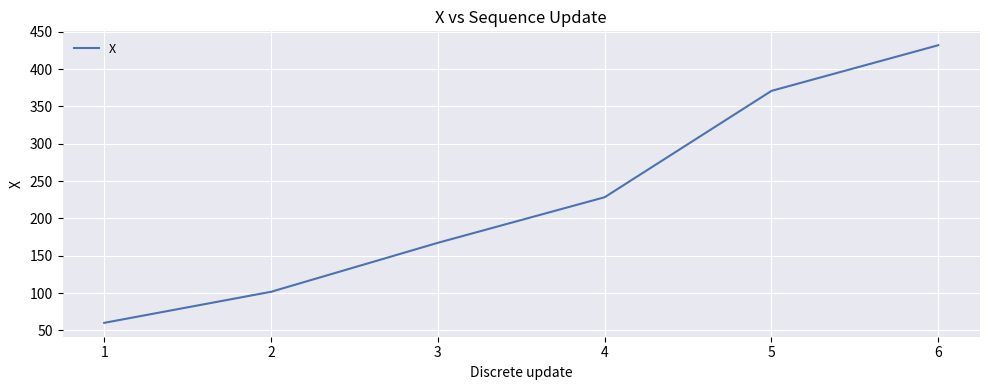

Where does the data first go above 228?

4